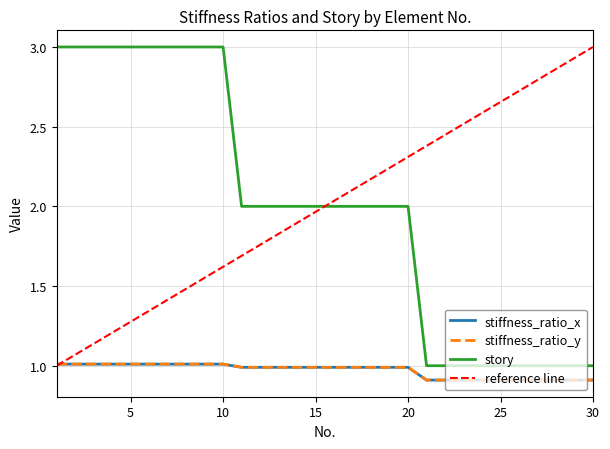

True or false: stiffness_ratio_x and story intersect in this chart.

False